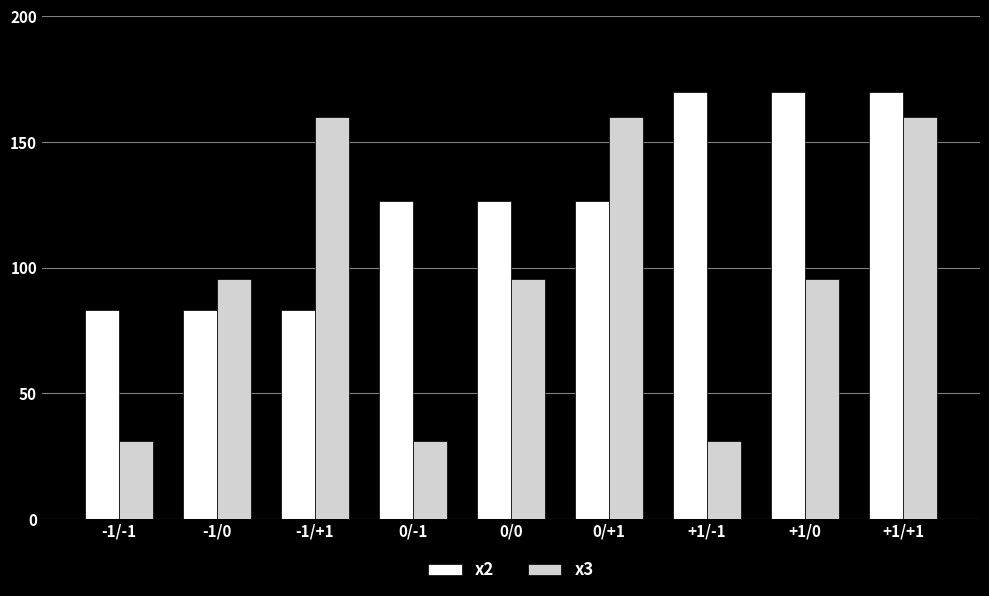

What is the value of the x2 bar at the 8th from the left?

170.0